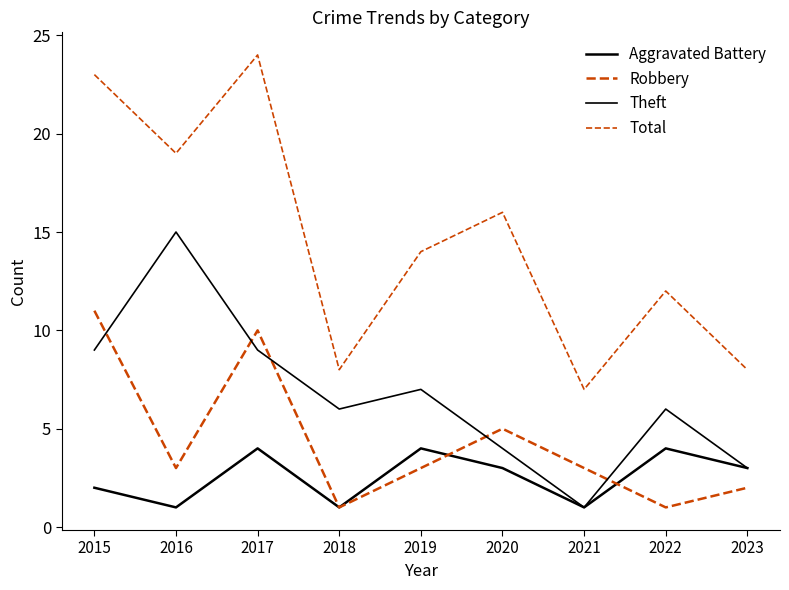

True or false: Robbery and Total cross at least once.

False